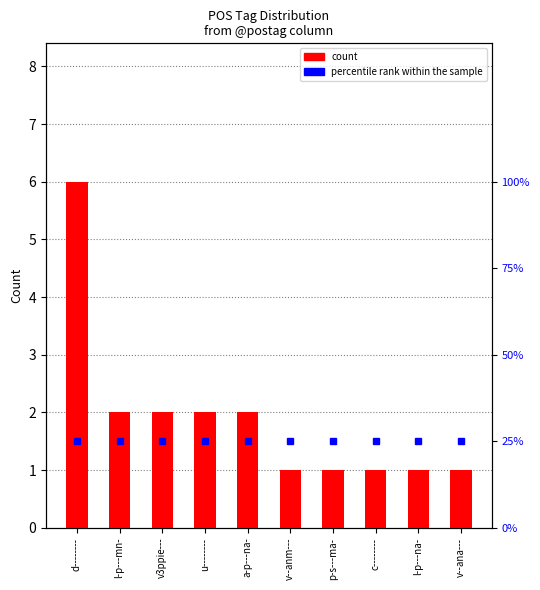

Rank the categories by value from lowest to highest.

v--anm---, p-s---ma-, c--------, l-p---na-, v--ana---, l-p---mn-, v3ppie---, u--------, a-p---na-, d--------